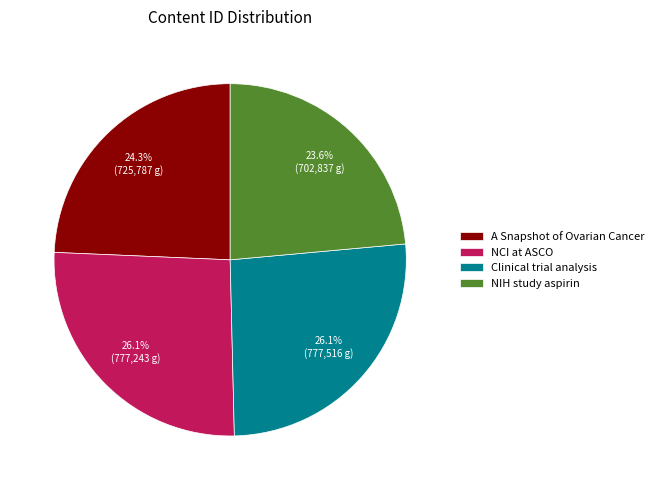

Is there any slice that represents more than half of the pie?

No